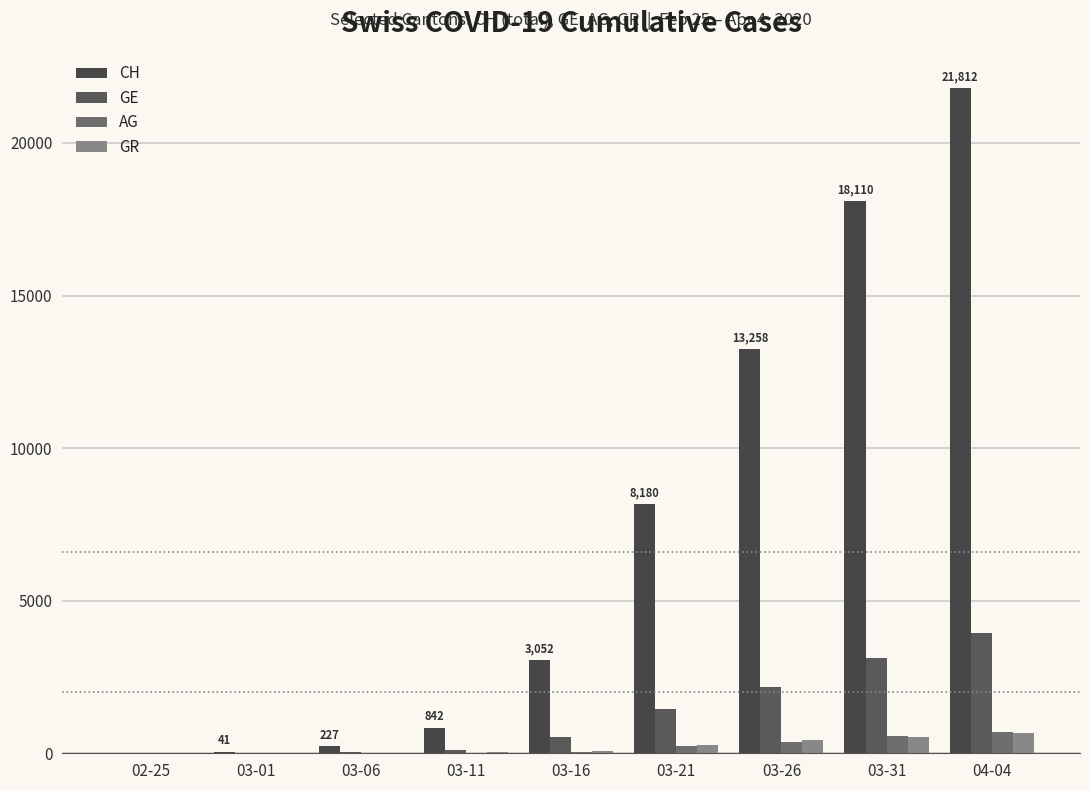

How many series are shown in this chart?

4